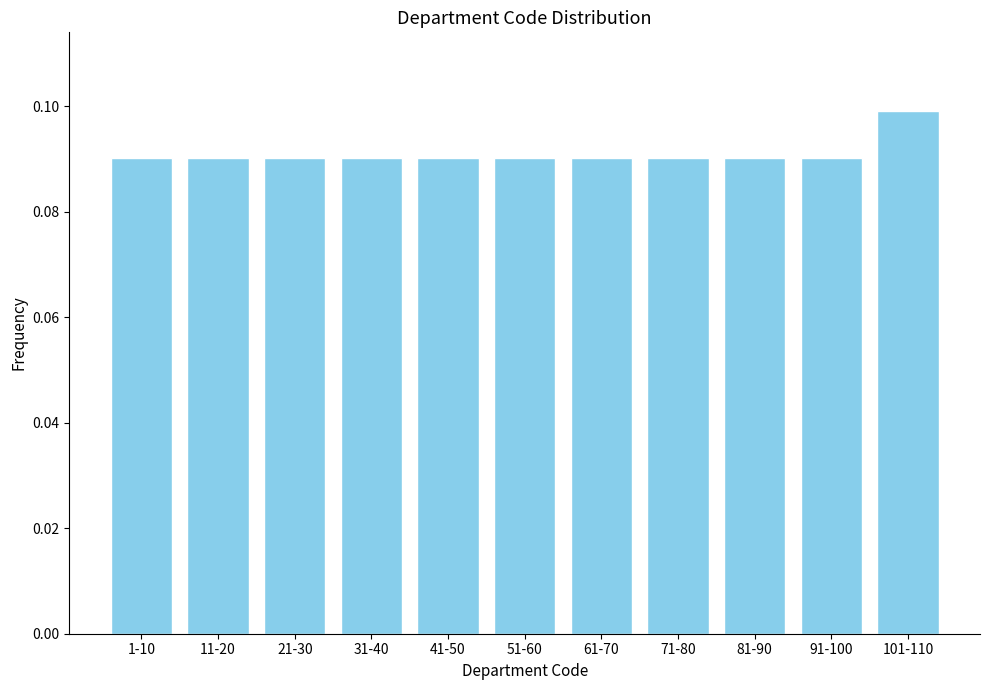

Count the values in the range 0 to 1.

11